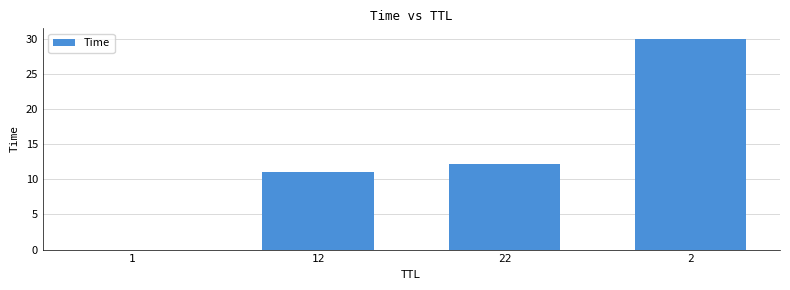

What is the sum of the values at 2 and 22?

42.2